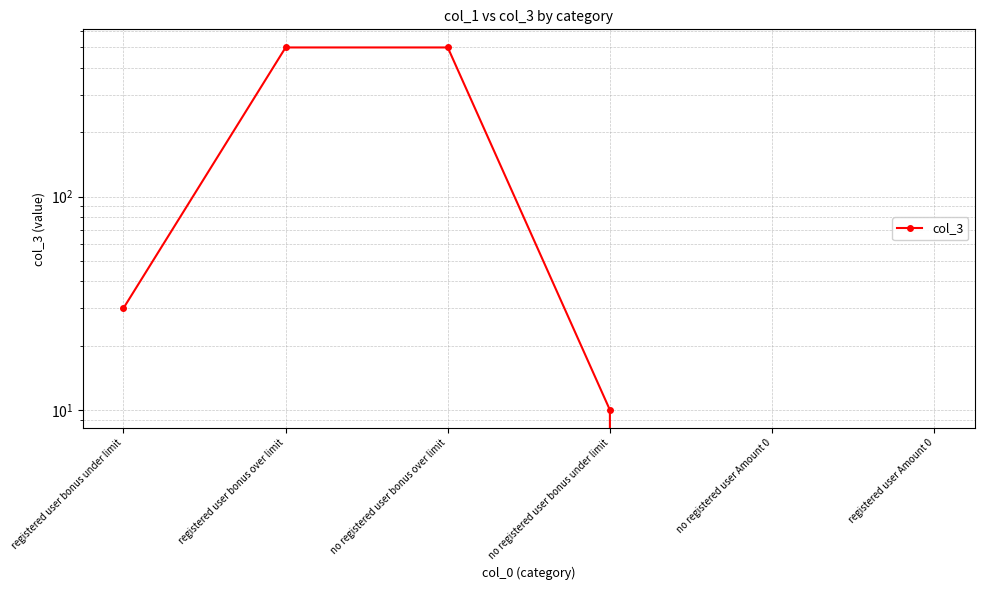

What is the sum of the values at no registered user bonus over limit and no registered user bonus under limit?

510